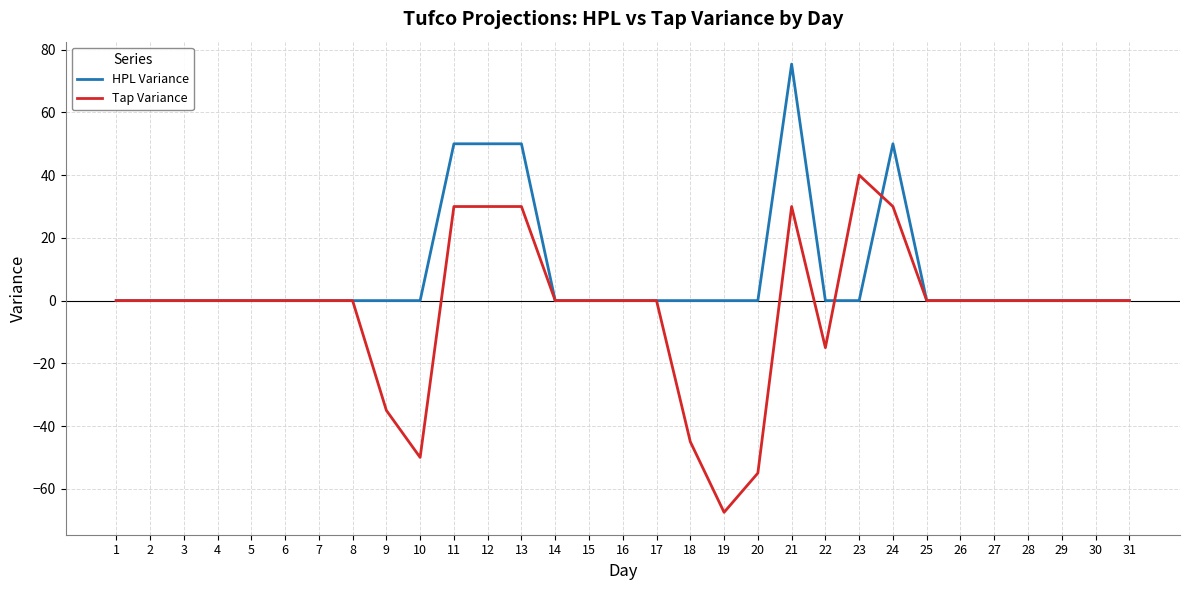

What is the smallest value displayed?

-67.5